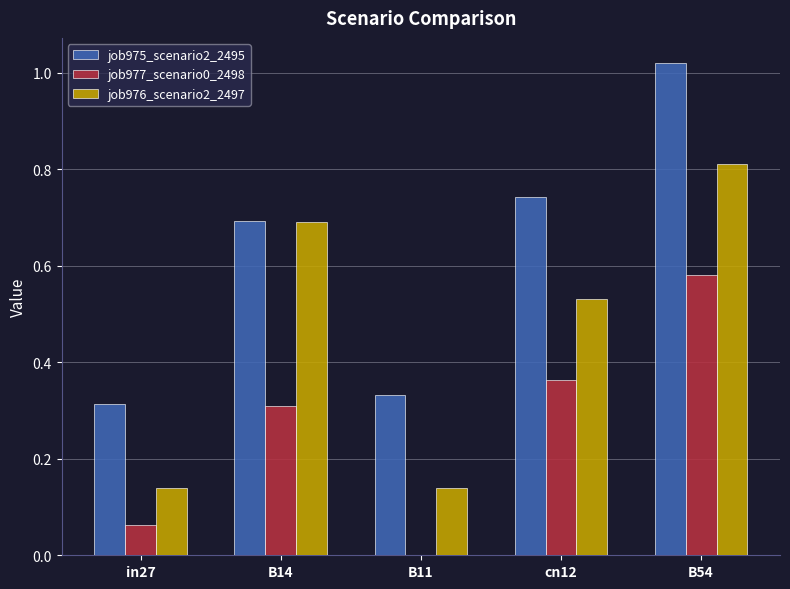

Which series changed the most between in27 and B14?

job976_scenario2_2497